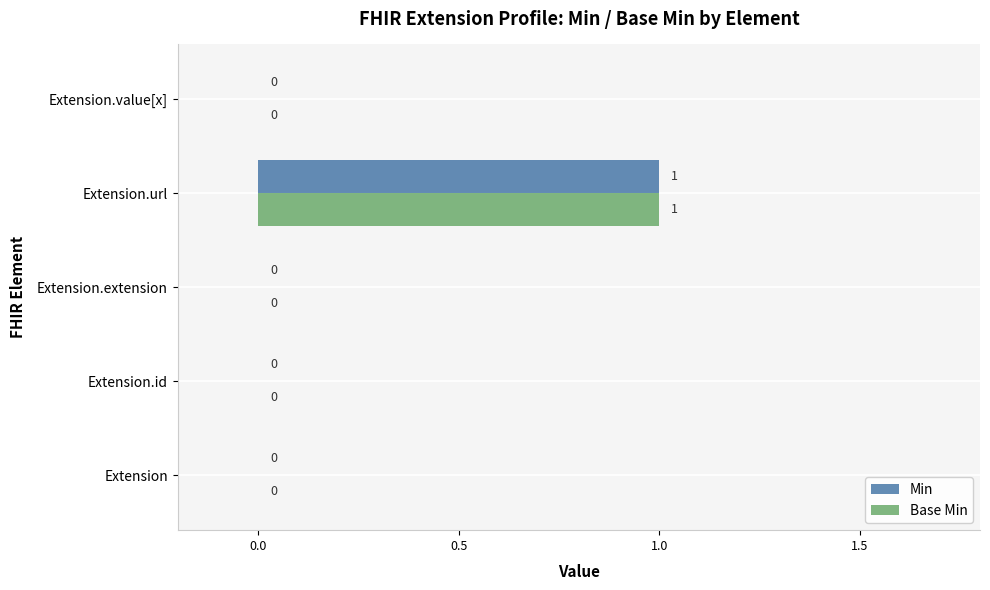

At which category is the sum across all series the highest?

Extension.url